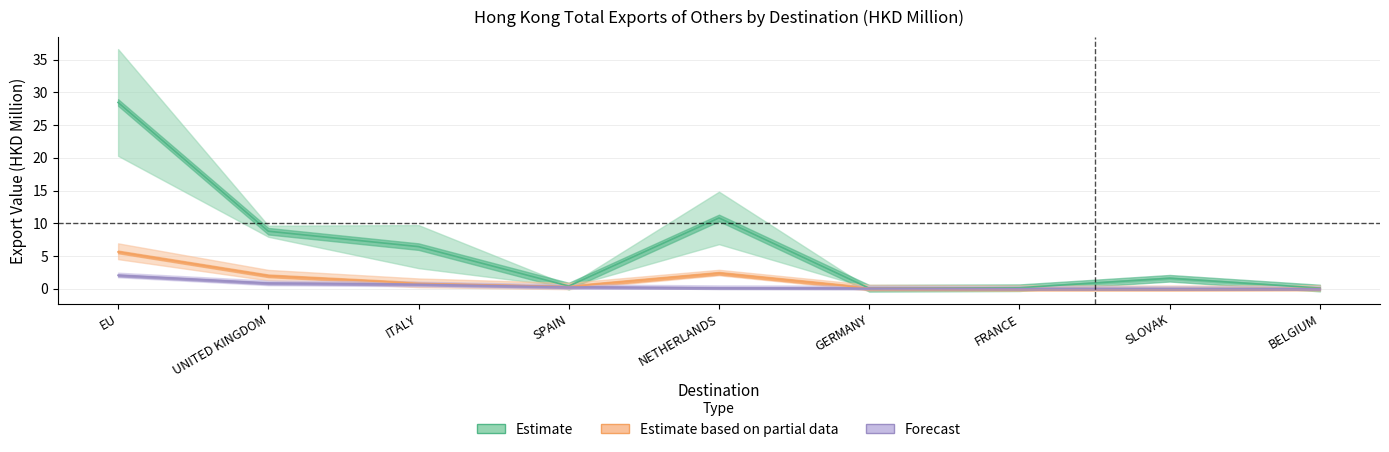

True or false: 201712 has more than 1 interior local peaks.

False